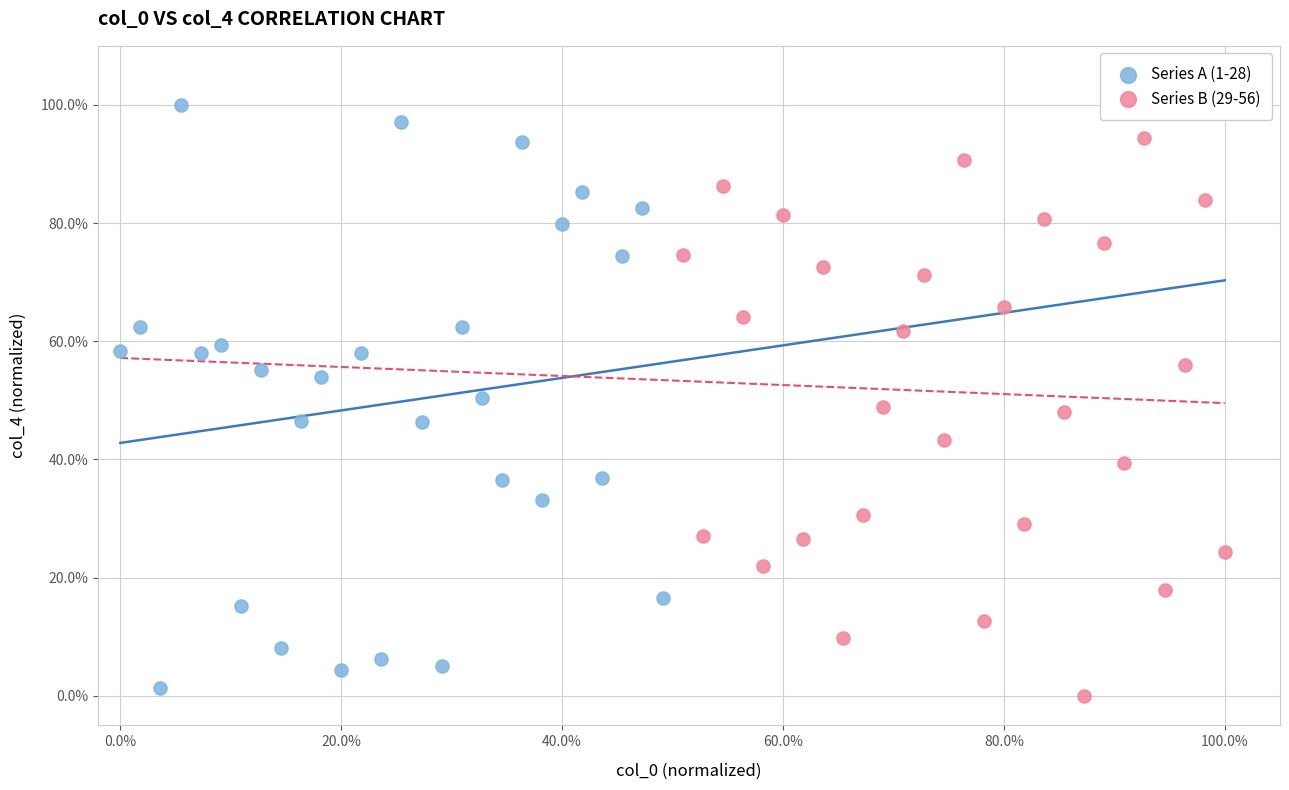

What are all the series names shown in the legend?

Series A (1-28), Series B (29-56)